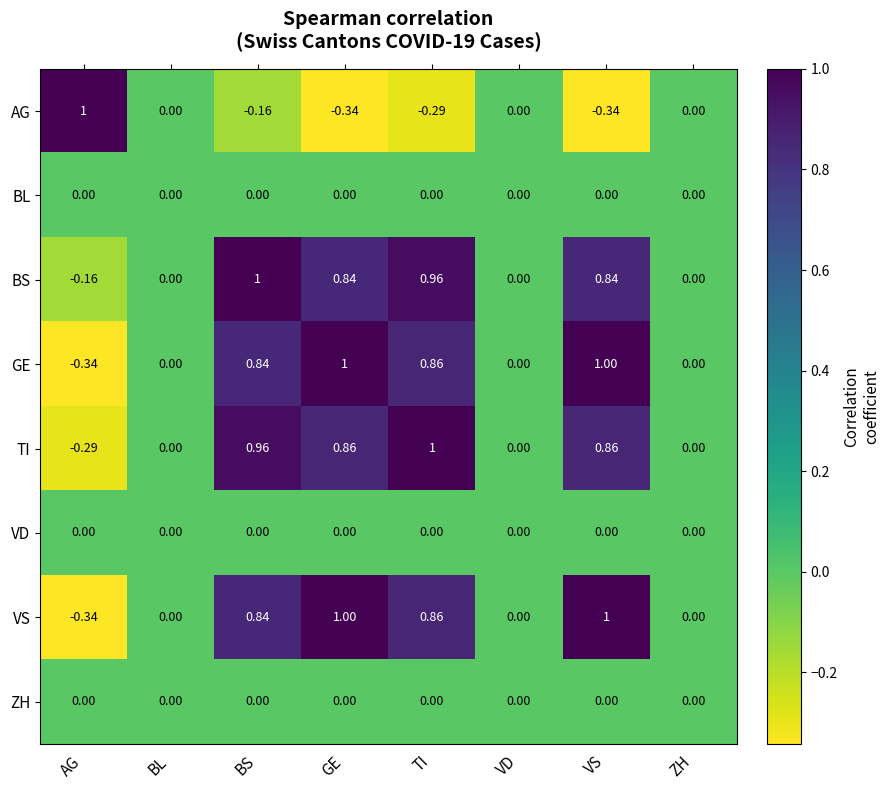

At which label does TI reach its minimum?

AG